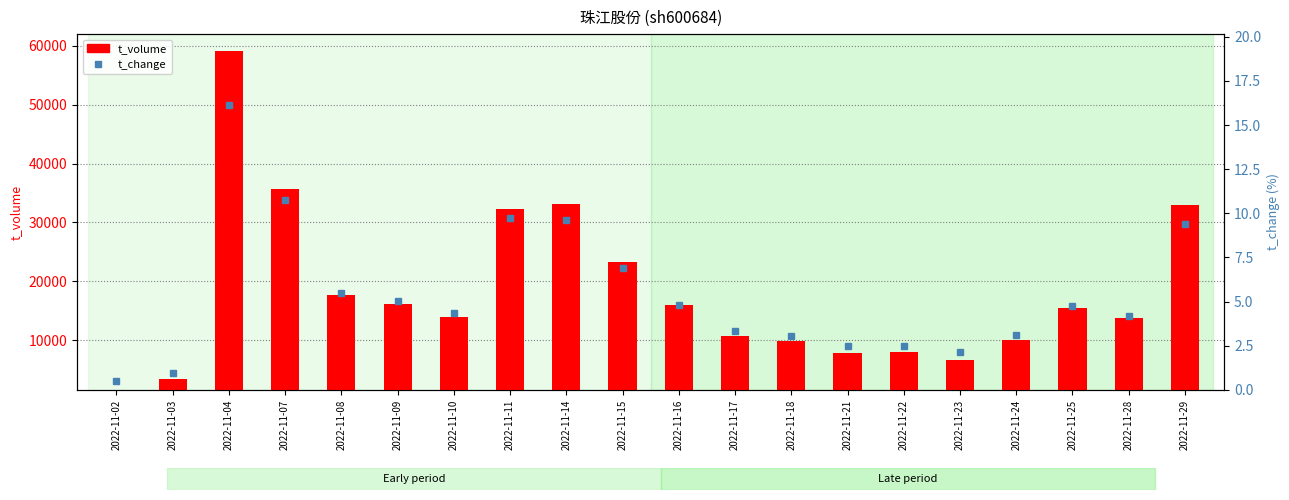

How many groups of bars are there?

20